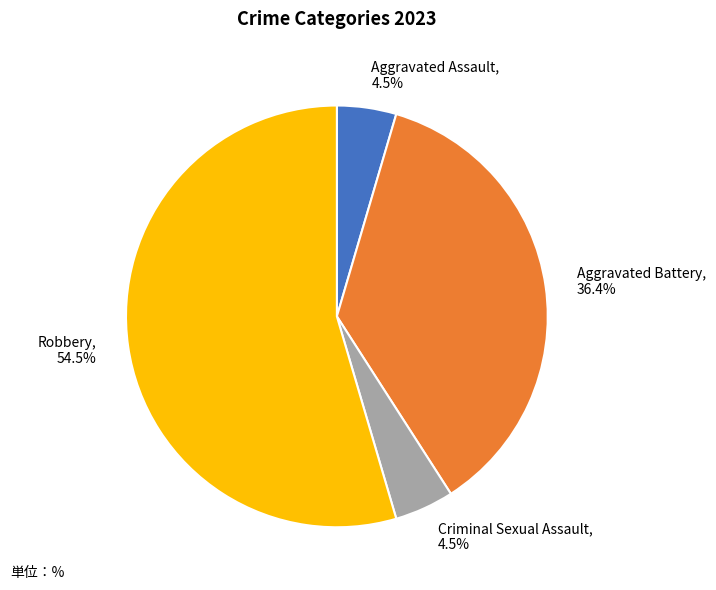

What is the largest slice in the pie chart?

Robbery